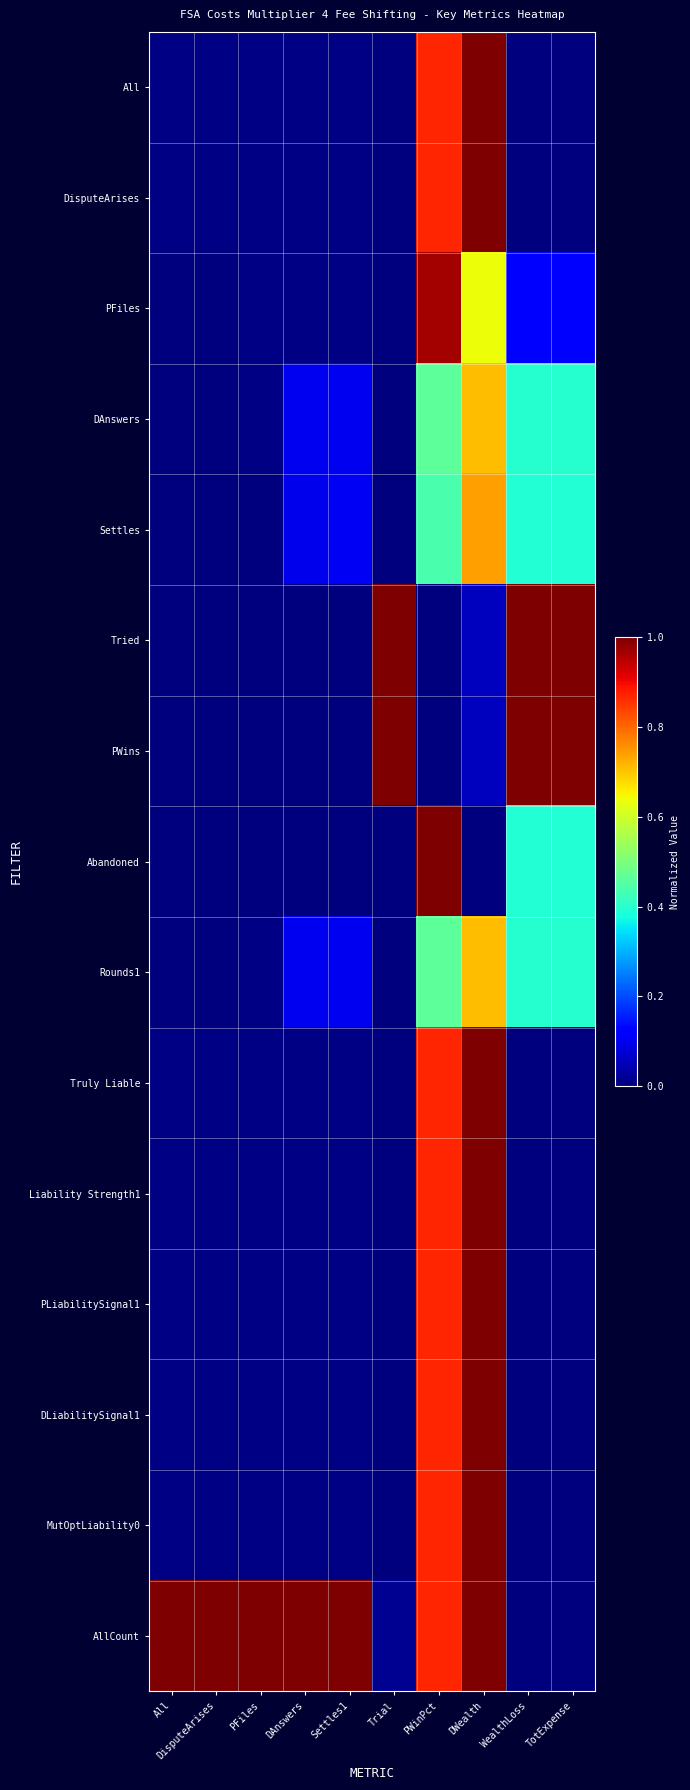

Rank the series by their maximum value, from highest to lowest.

All, DisputeArises, Tried, PWins, Abandoned, Truly Liable, Liability Strength1, PLiabilitySignal1, DLiabilitySignal1, MutOptLiability0, AllCount, PFiles, Settles, DAnswers, Rounds1